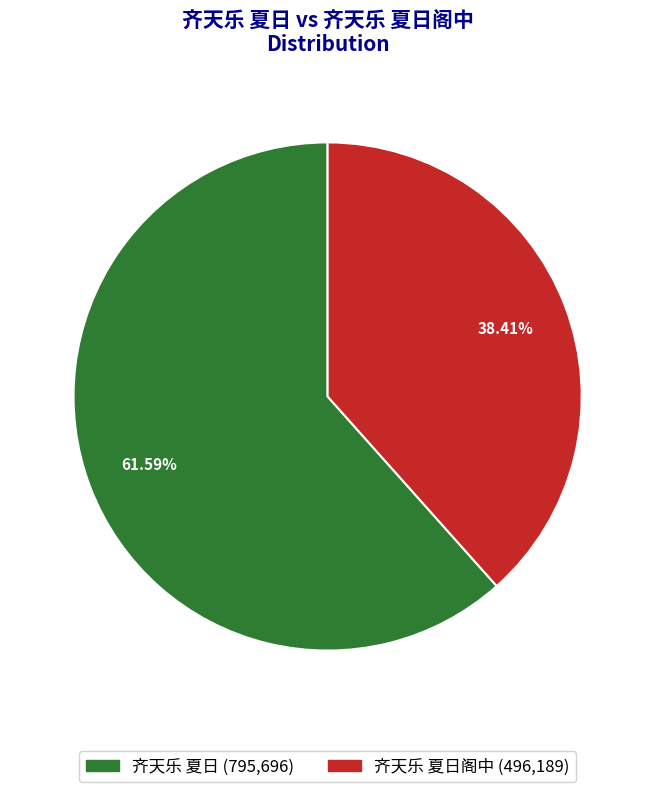

Which slice is the largest?

齐天乐 夏日